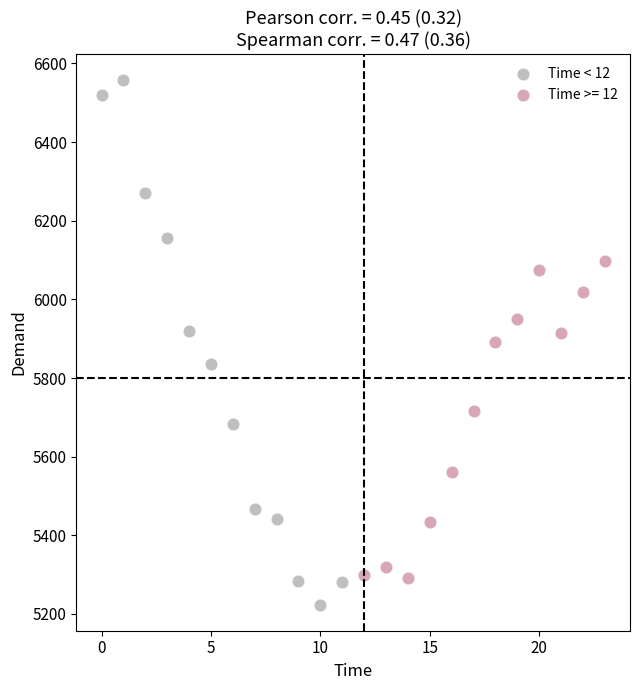

Which series has the widest spread of Y values?

Time < 12